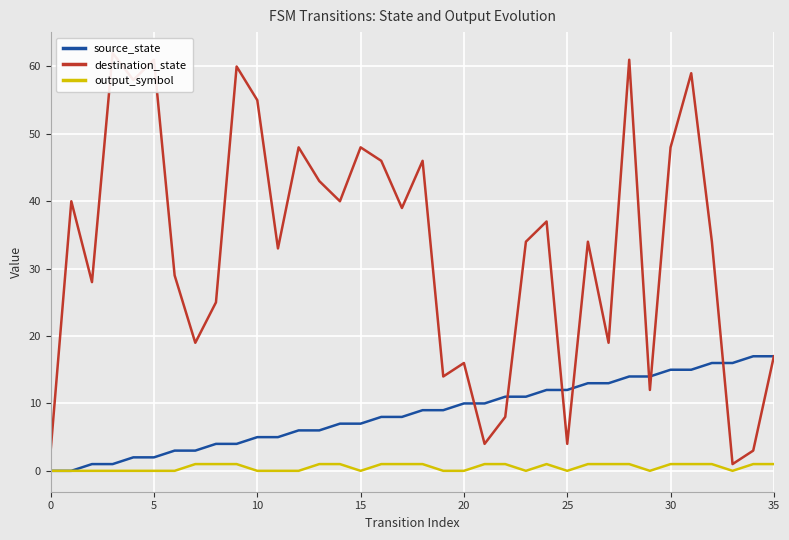

The value of source_state at 10 is 1. True or false?

False